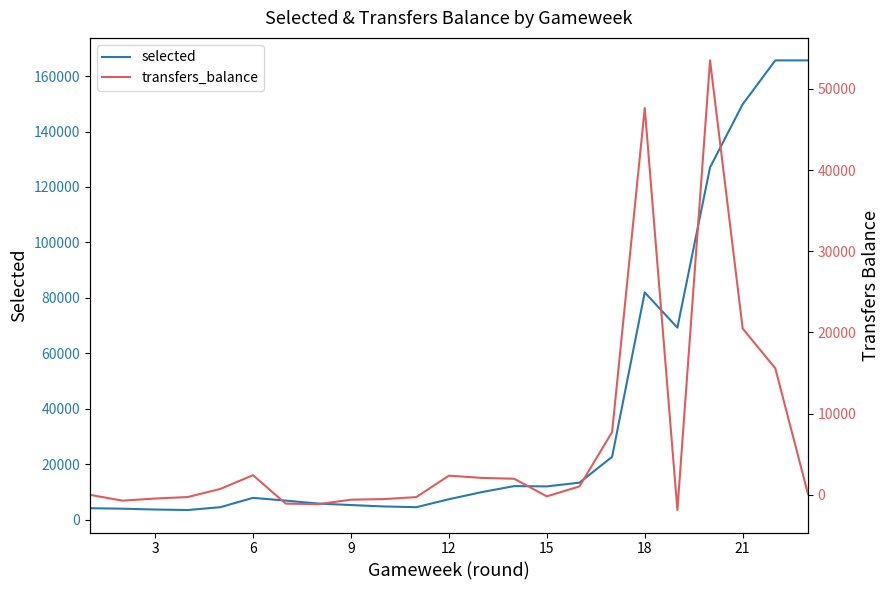

What is the sum of all selected values?

891262